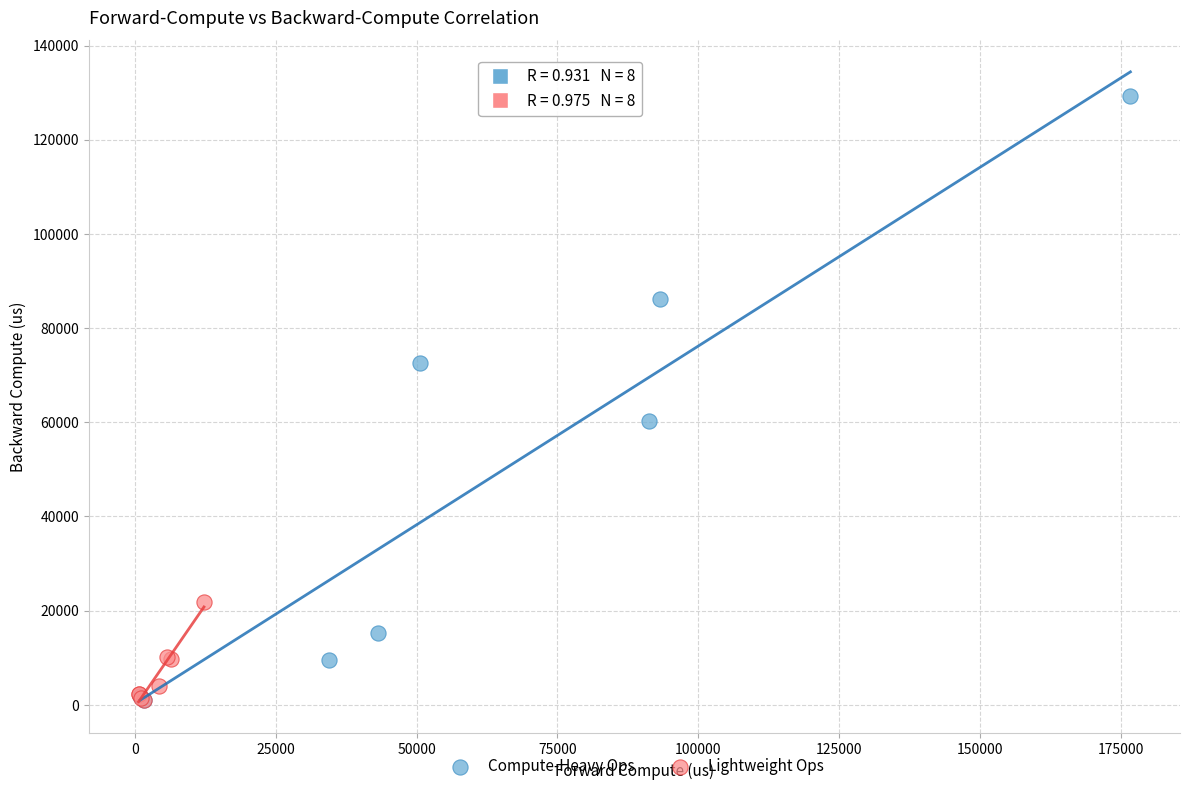

What are all the series names shown in the legend?

Compute-Heavy Ops, Lightweight Ops